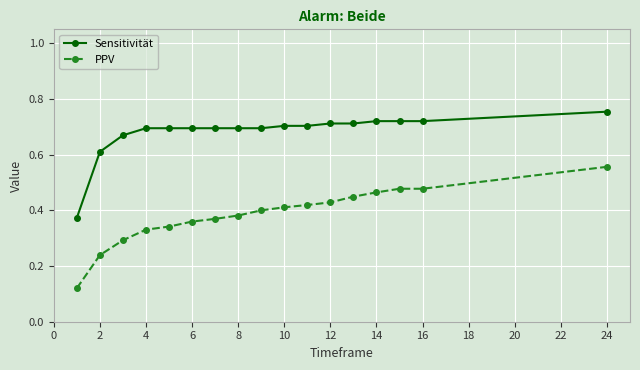

Which series has the widest spread of values?

PPV